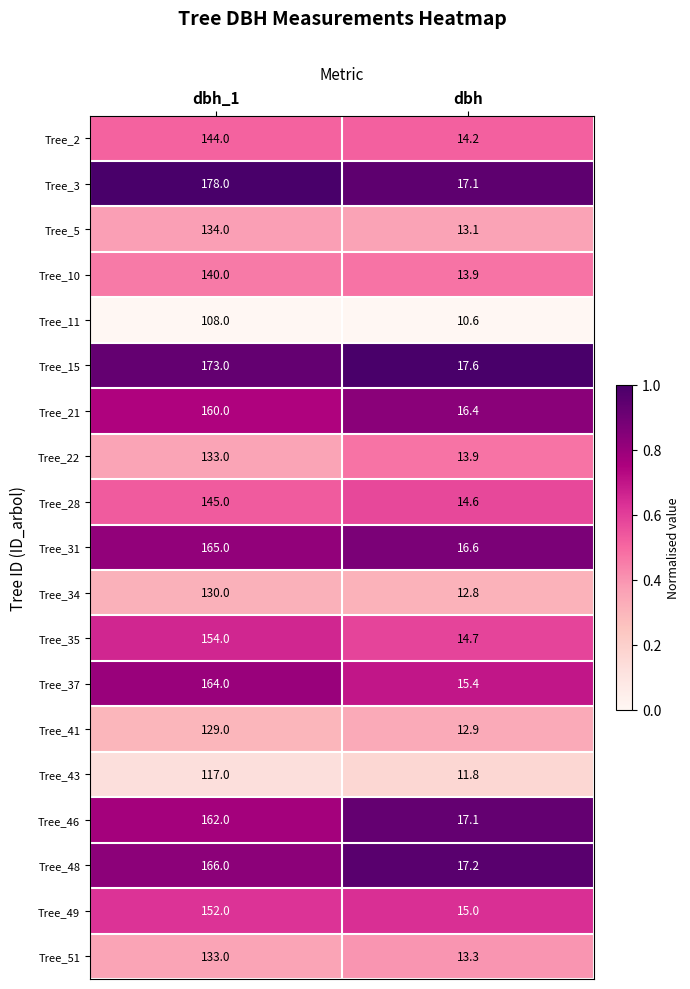

List the labels in order of Tree_48 value, smallest first.

dbh, dbh_1